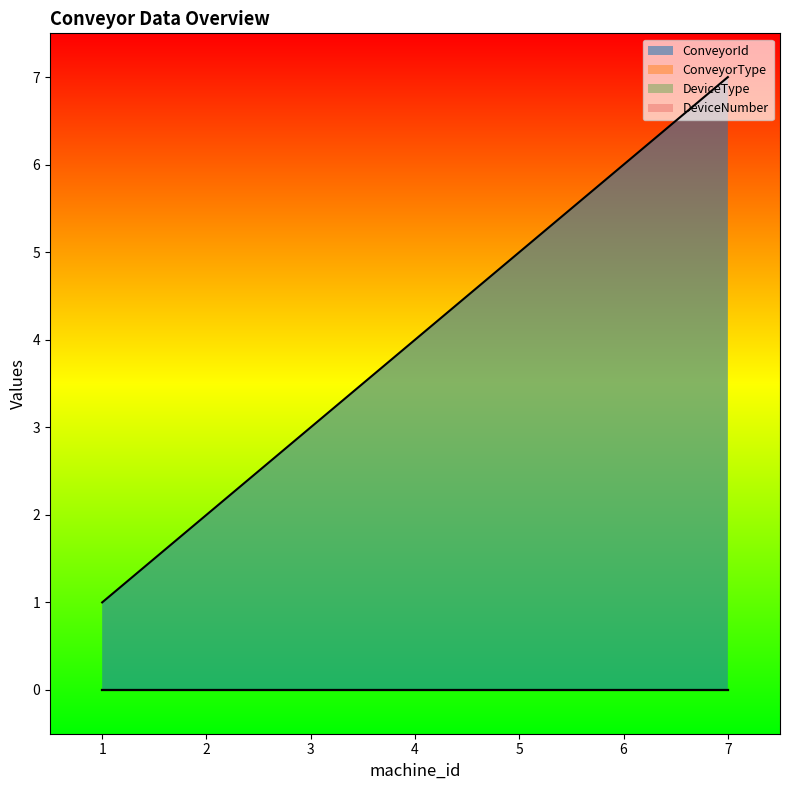

Is the value of DeviceType at 7 greater than the value of ConveyorId at 6?

No